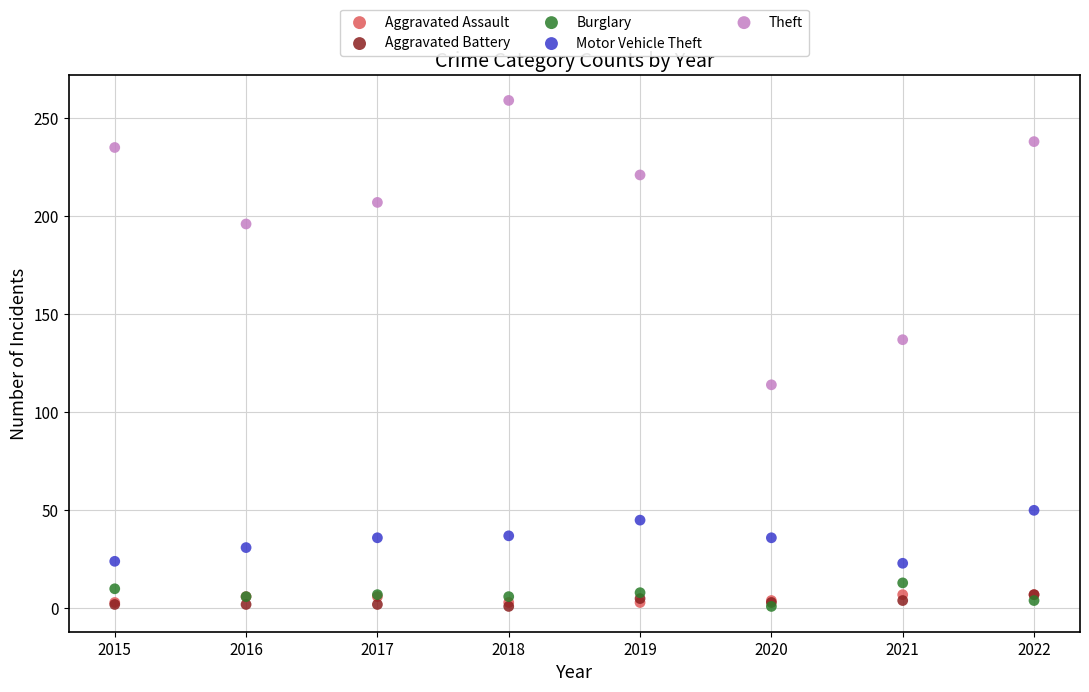

Which series has the widest spread of Y values?

Theft